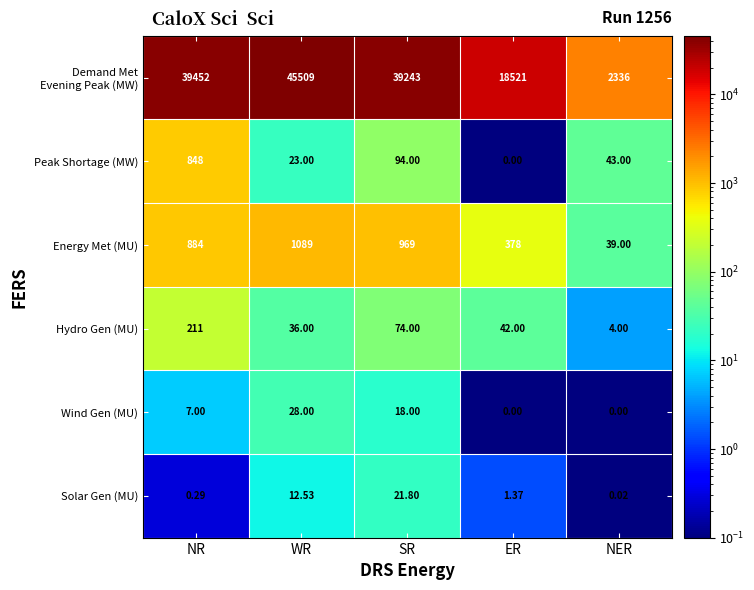

Rank the categories by Hydro Gen (MU) value from highest to lowest.

NR, SR, ER, WR, NER